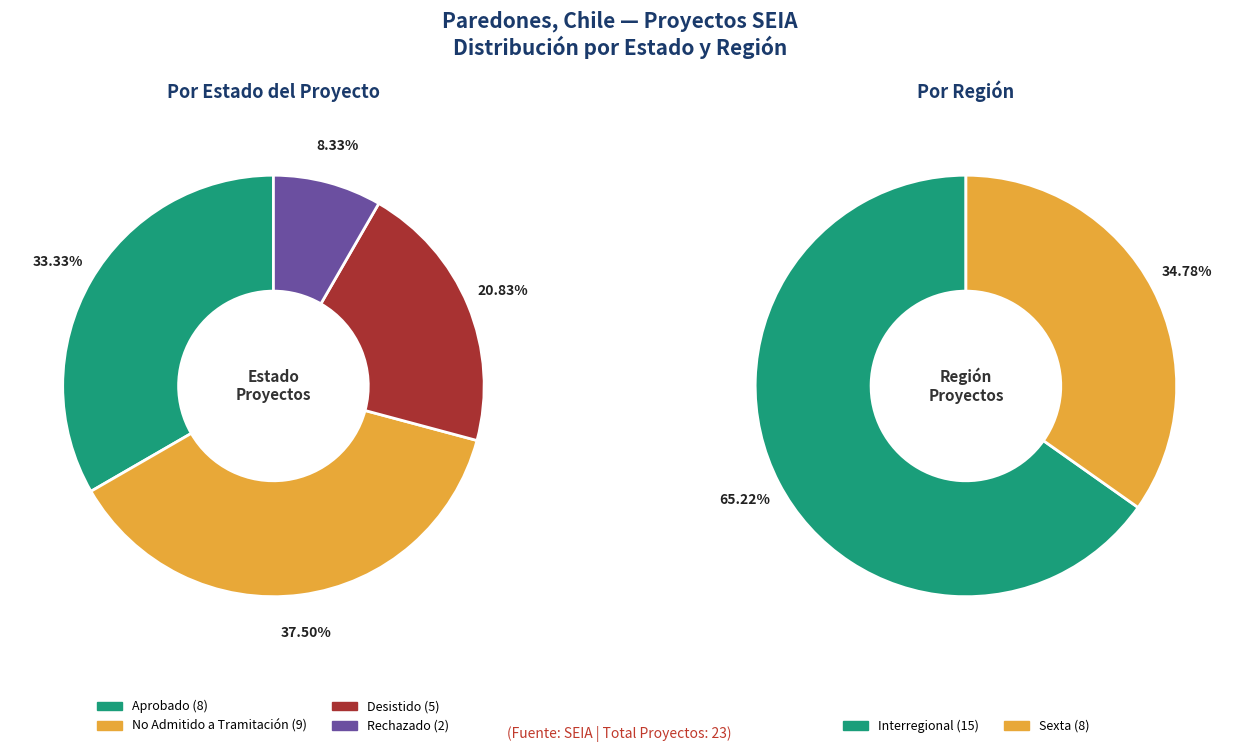

Is there a majority slice in this chart?

No